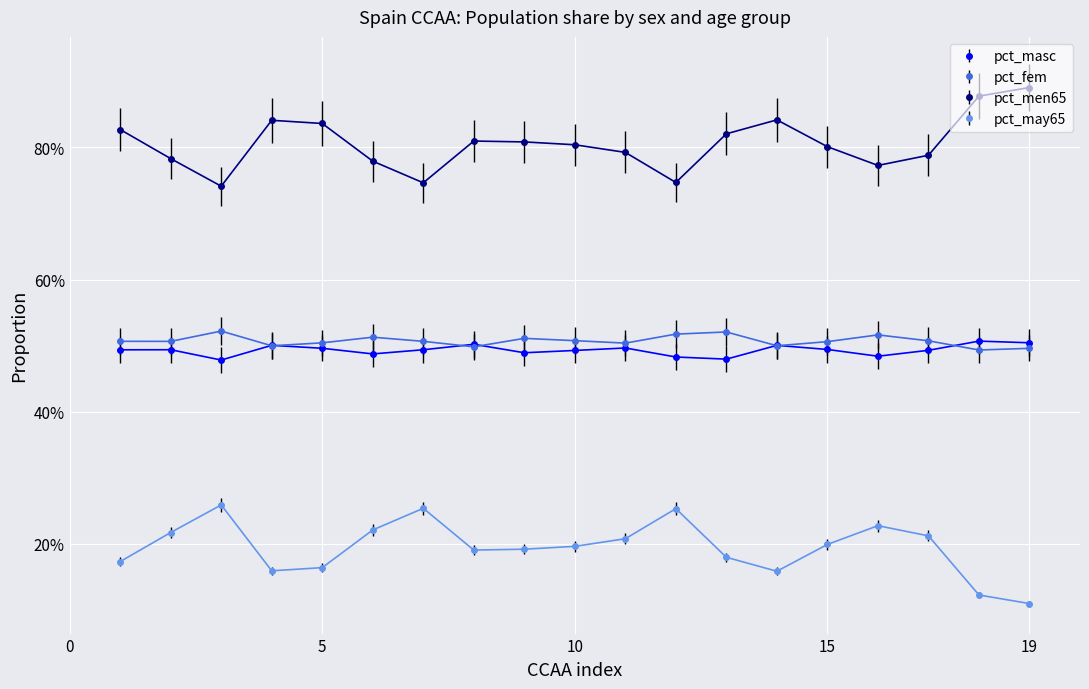

True or false: pct_may65 and pct_fem intersect in this chart.

False